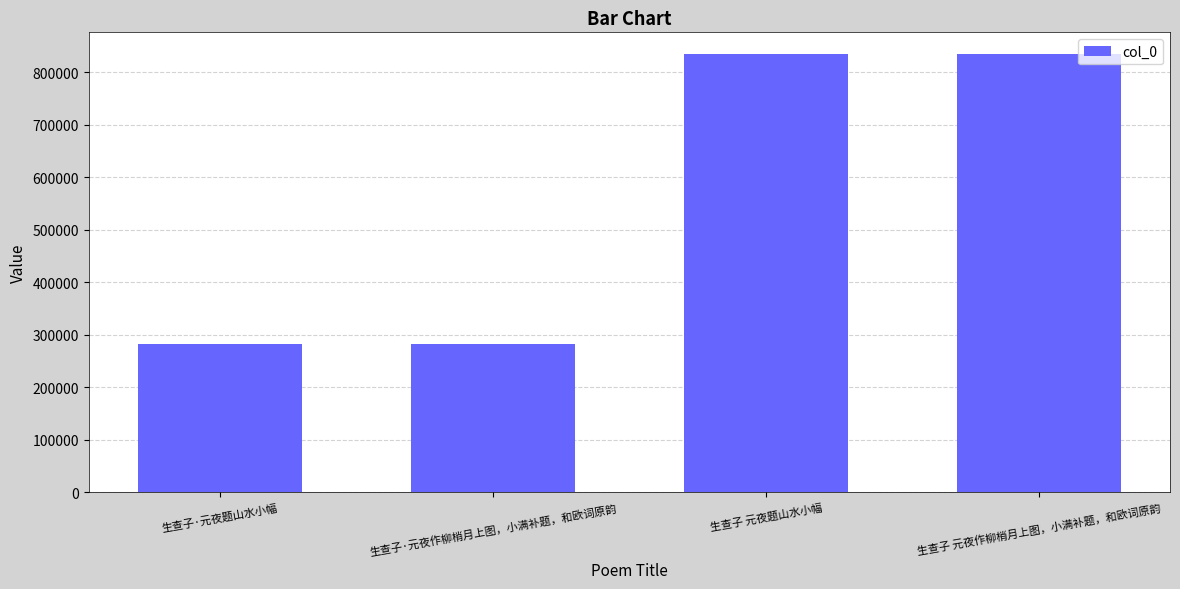

What position from the left is 生查子 元夜作柳梢月上图，小满补题，和欧词原韵?

4